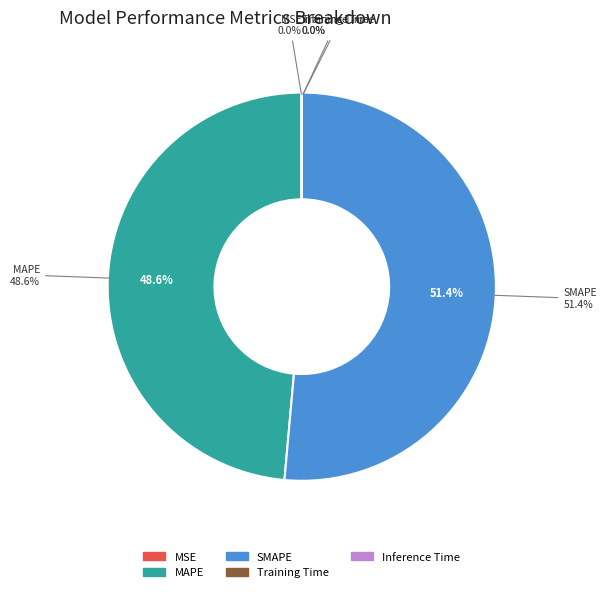

To the nearest percent, what percentage of the pie is MAPE?

49%